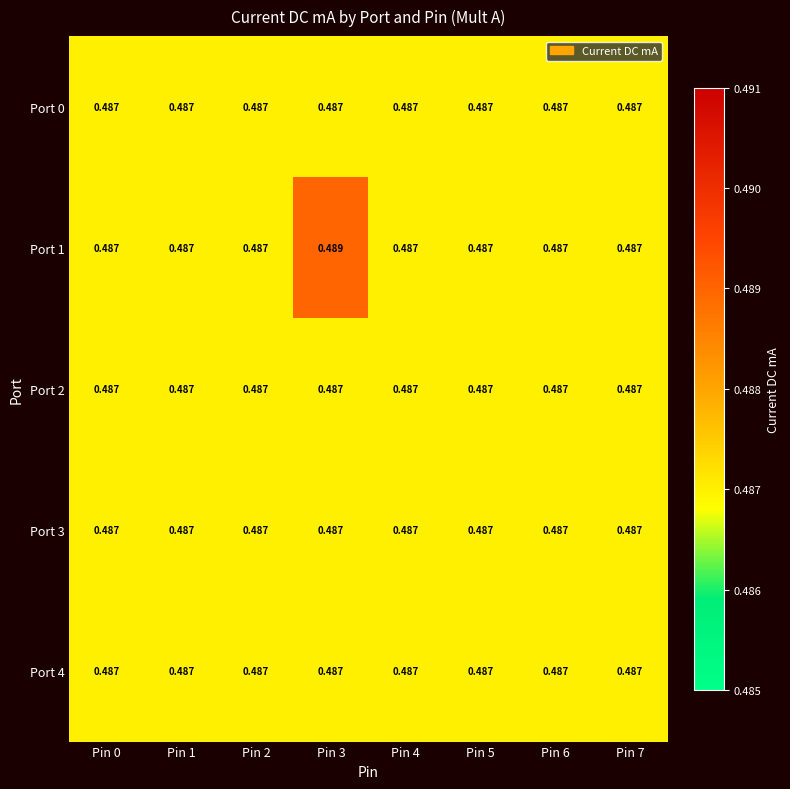

Count the number of data series in this chart.

5